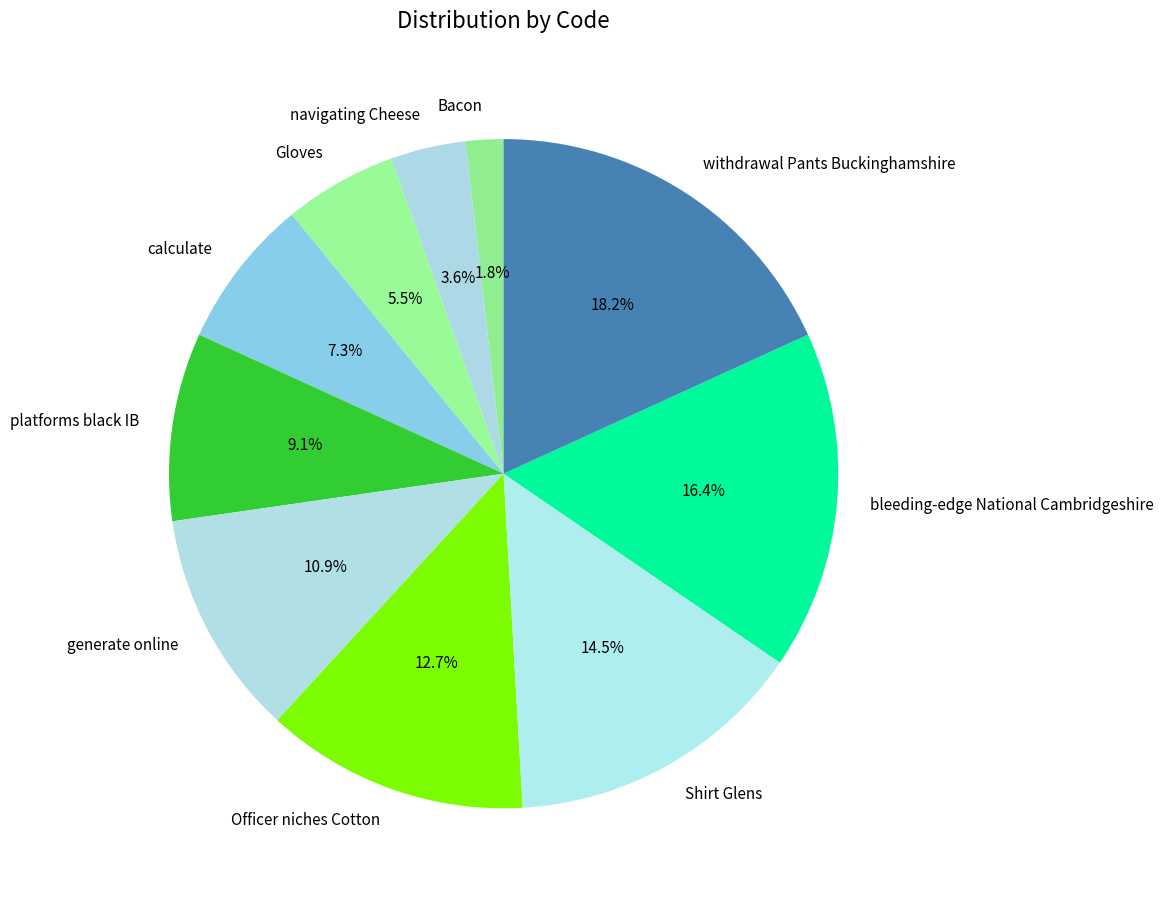

Does withdrawal Pants Buckinghamshire account for over 50% of the chart?

No